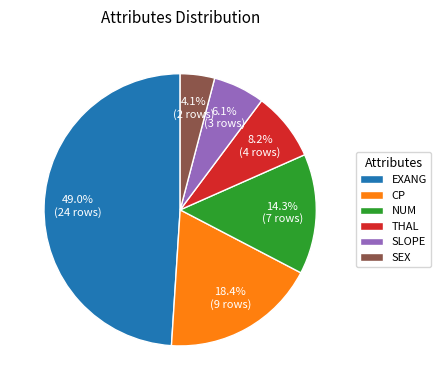

To the nearest percent, what is the average slice percentage?

17%